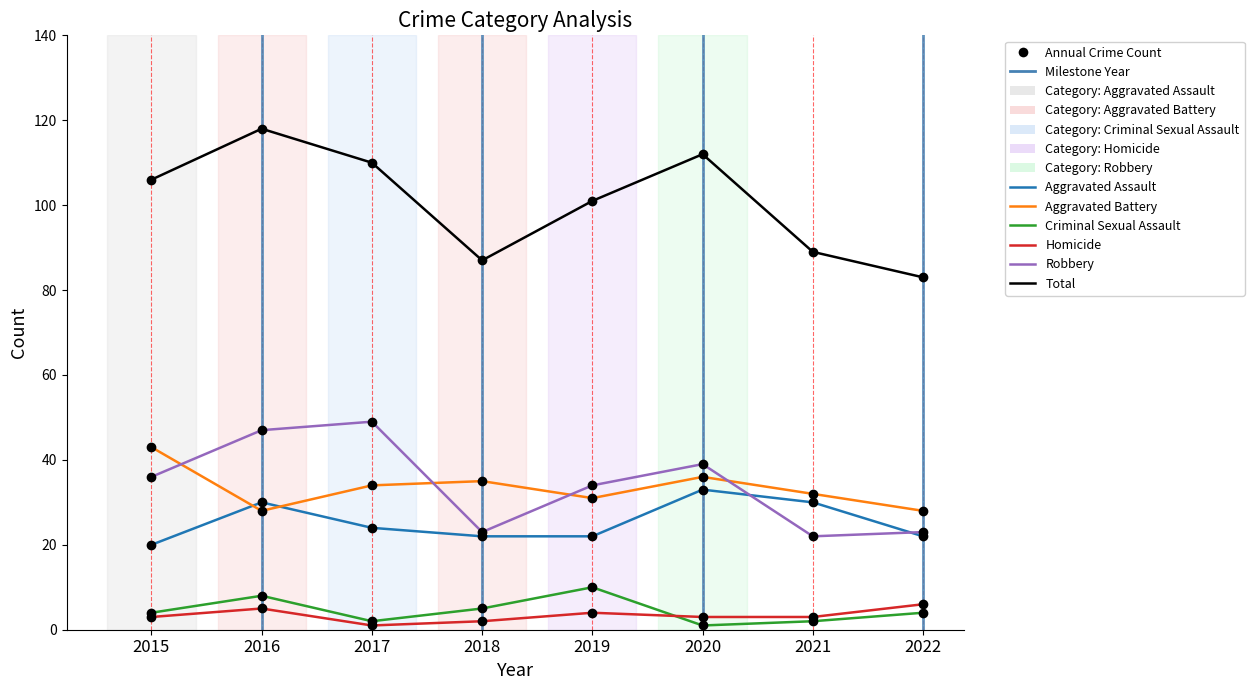

Which has a higher value, 2018 or 2017?

2017